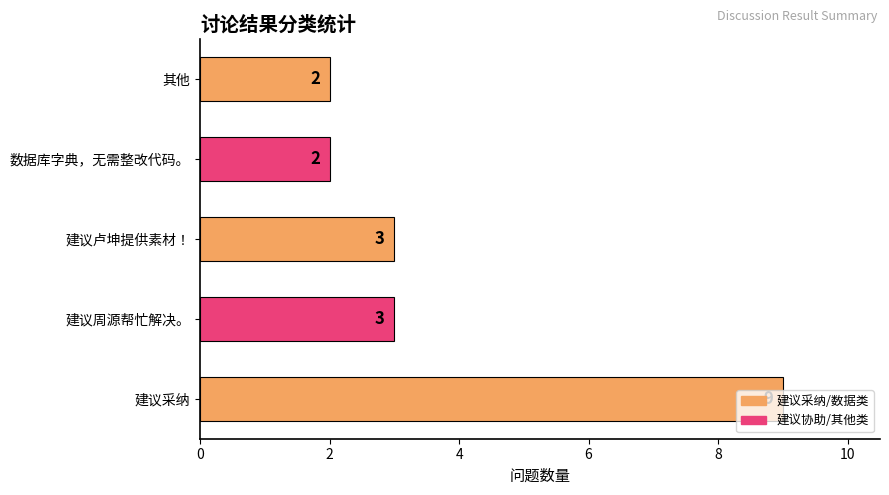

Approximately how many times larger is the value at 建议卢坤提供素材！ compared to 建议采纳?

0.3